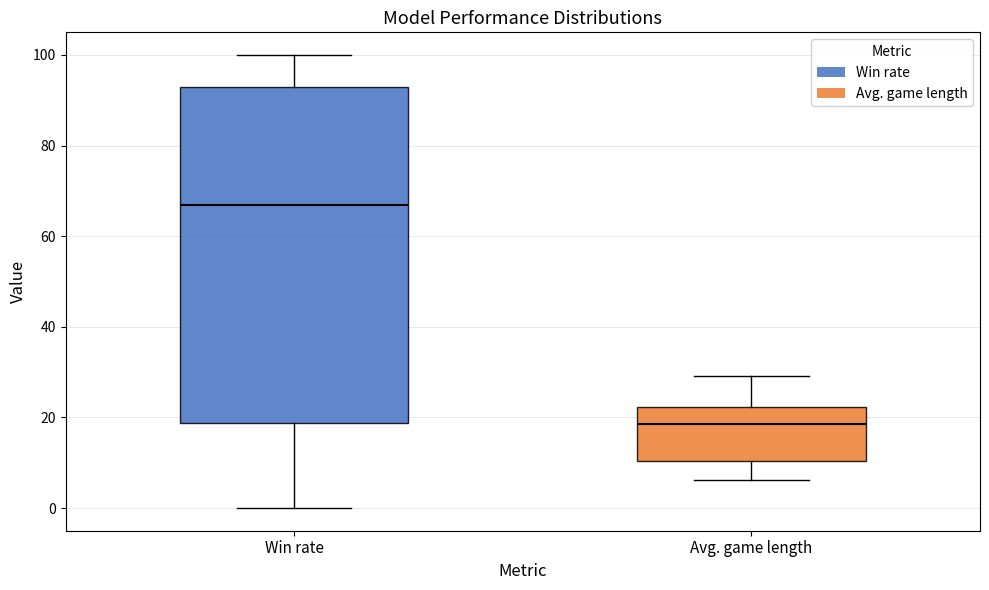

Reading left to right, read every box against the y-axis: the position of its median line, the range the box covers, and the ends of its whiskers. The values are not printed on the chart, so give them approximately, as read against the axis.

Win rate: median 66, box 18 to 92, whiskers 0 to 100
Avg. game length: median 18, box 10 to 22, whiskers 6 to 30